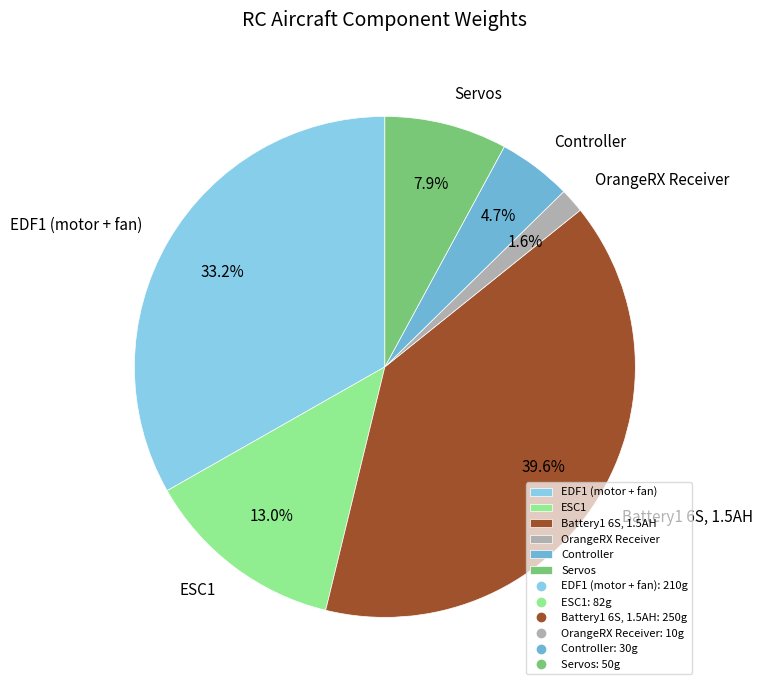

How many slices are in this pie chart?

6